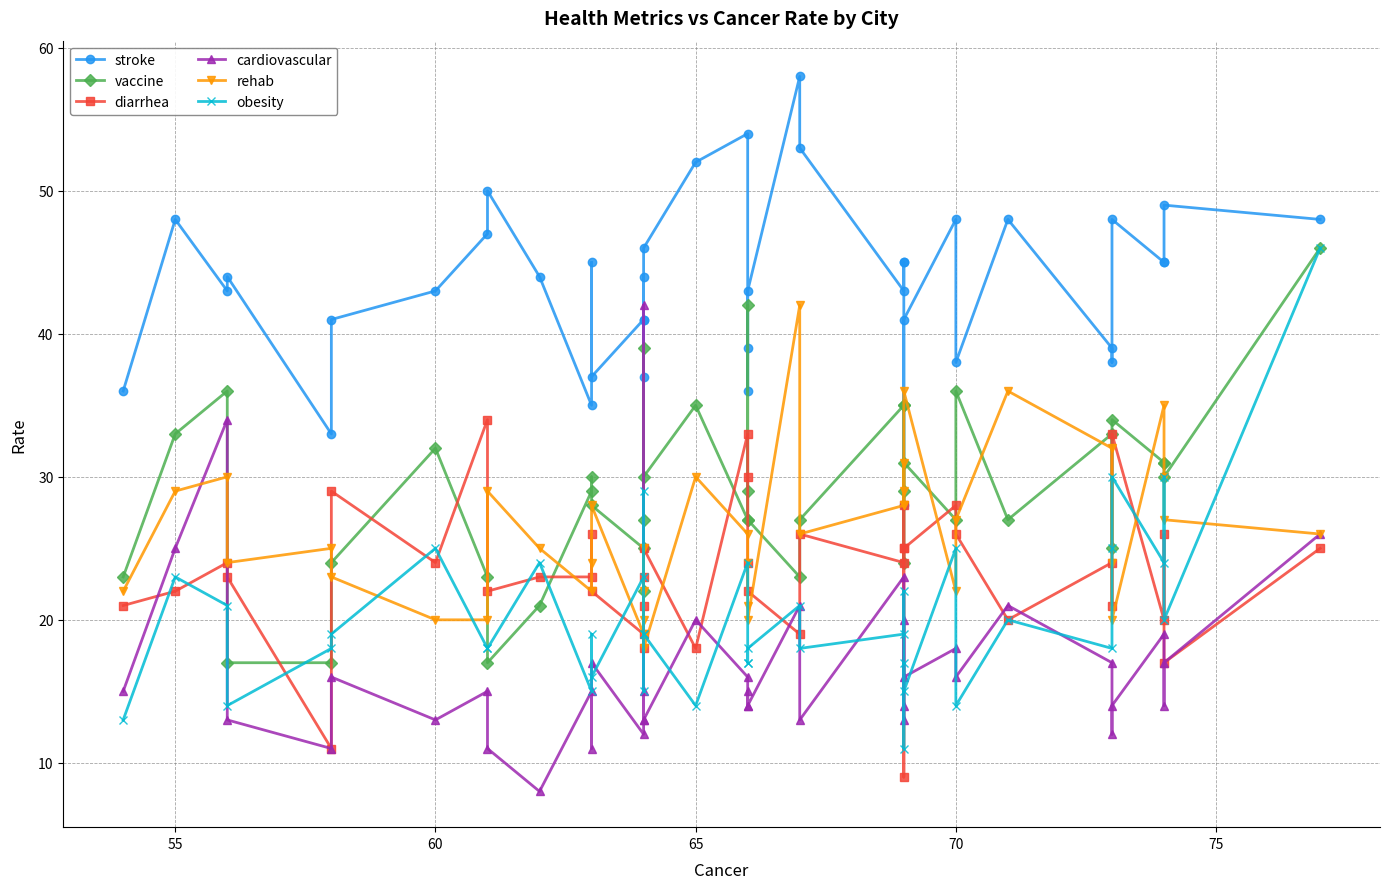

Where does the cardiovascular series first go above 15?

55